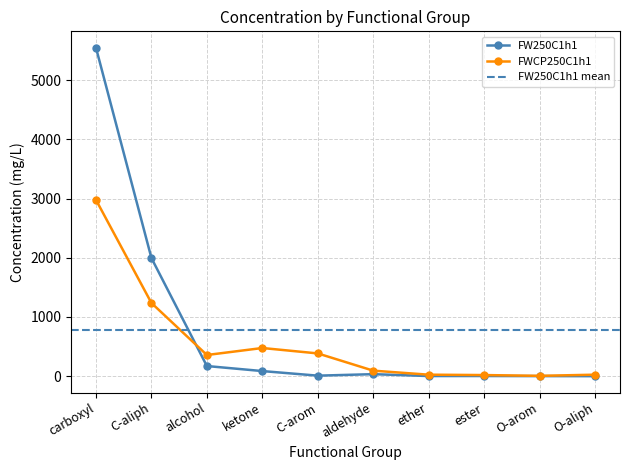

Does the chart have visible grid lines?

Yes